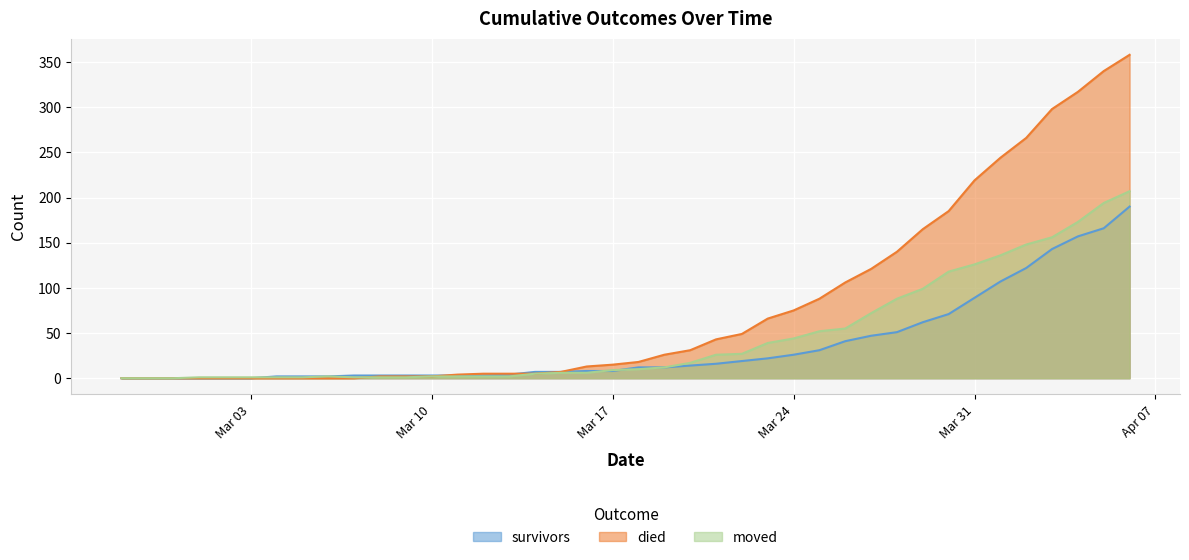

What is the difference between the died values at 2020-04-05 and 2020-02-29?

340